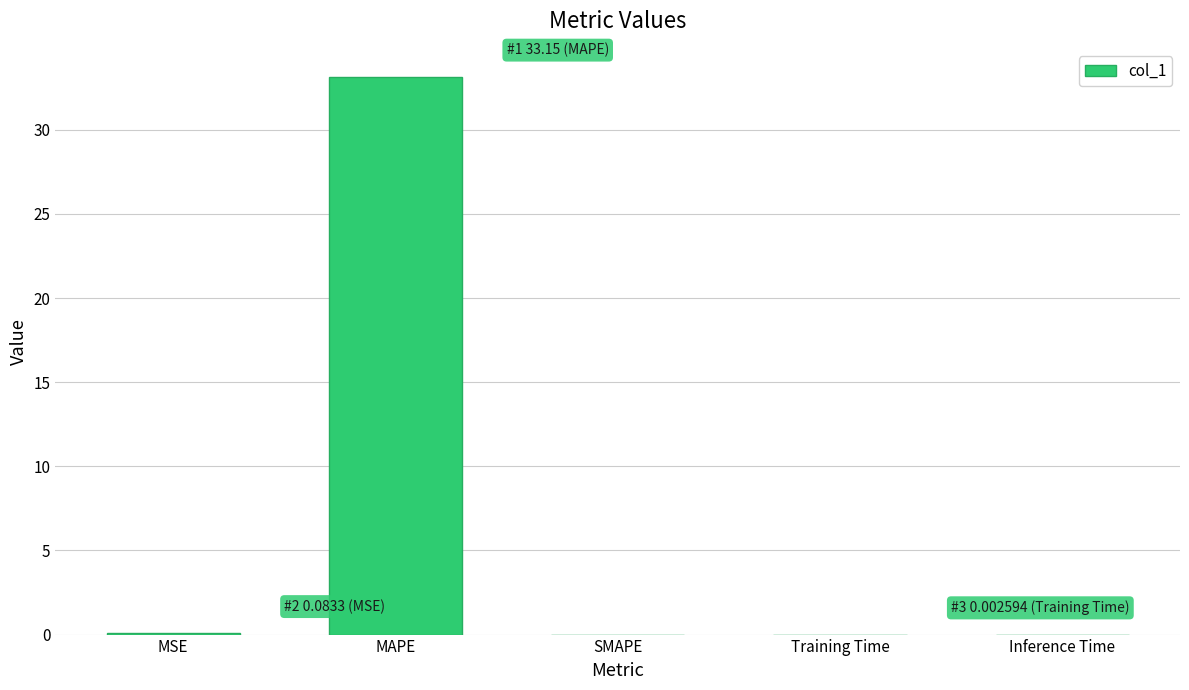

At which category does the chart reach its peak across all series?

MAPE